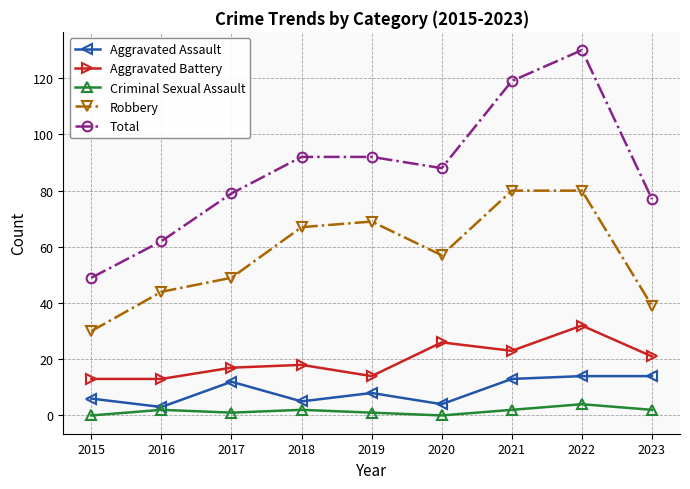

Between 2016 and 2017, which series saw the biggest shift?

Total